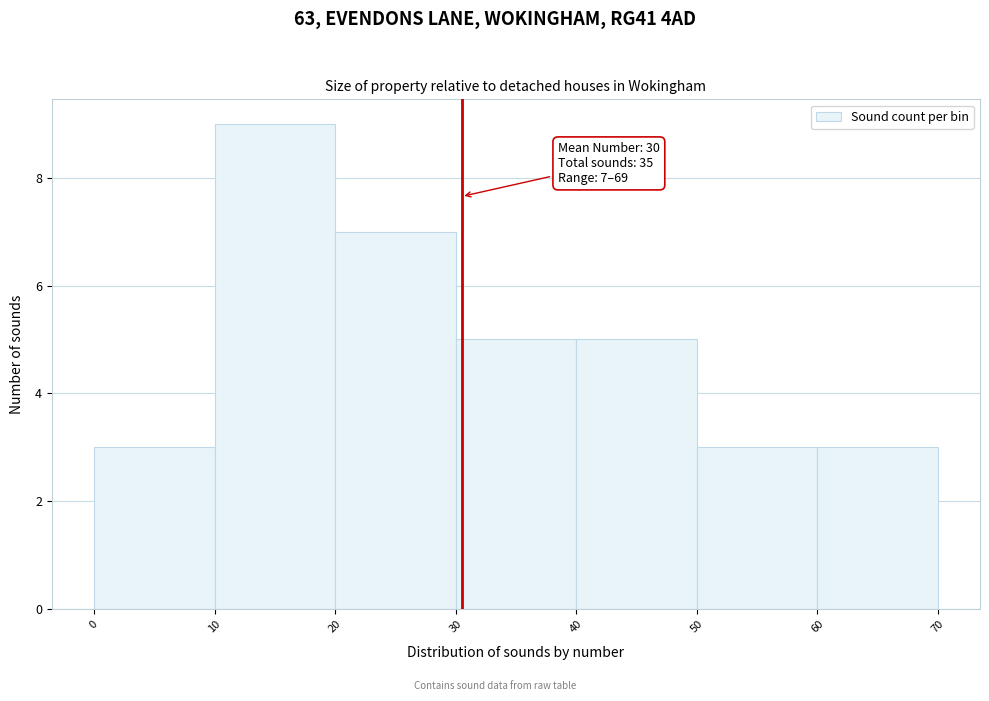

Over which range of the x-axis is the bar tallest?

10 to 20